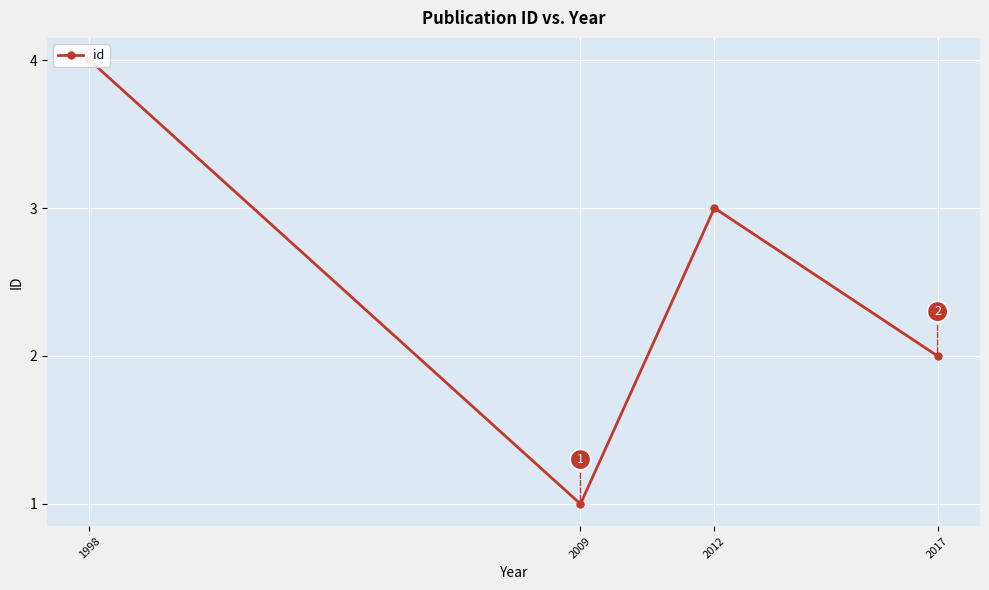

Where is the first local minimum?

2009